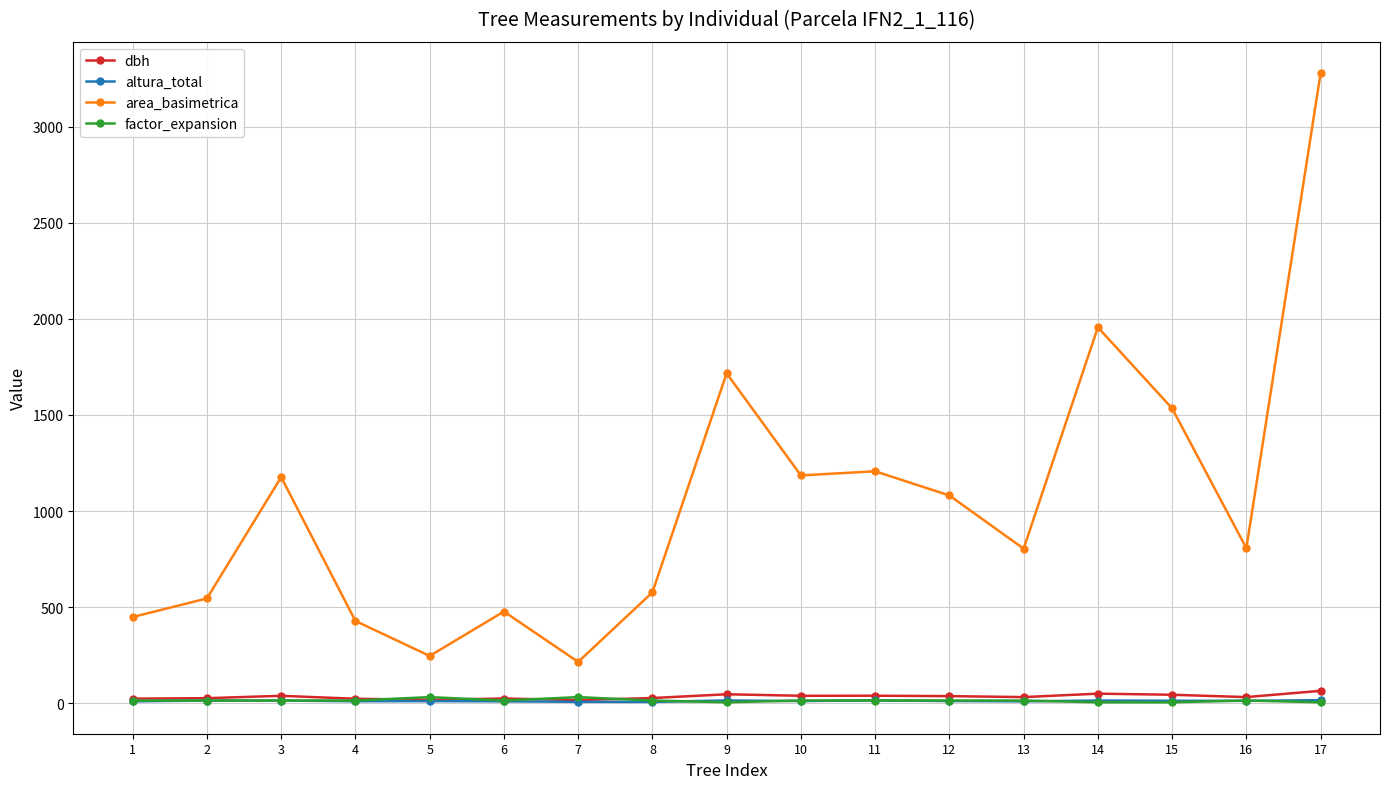

What is the greatest value displayed?

3277.6